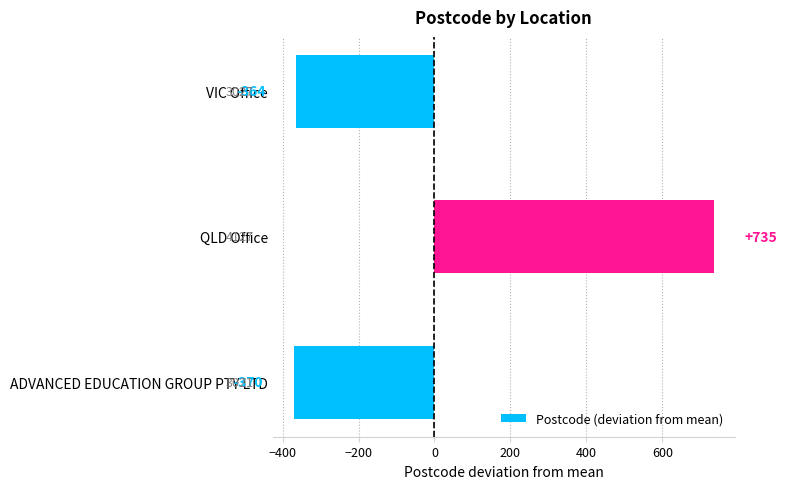

Where is the data nearest to the value 182?

VIC Office